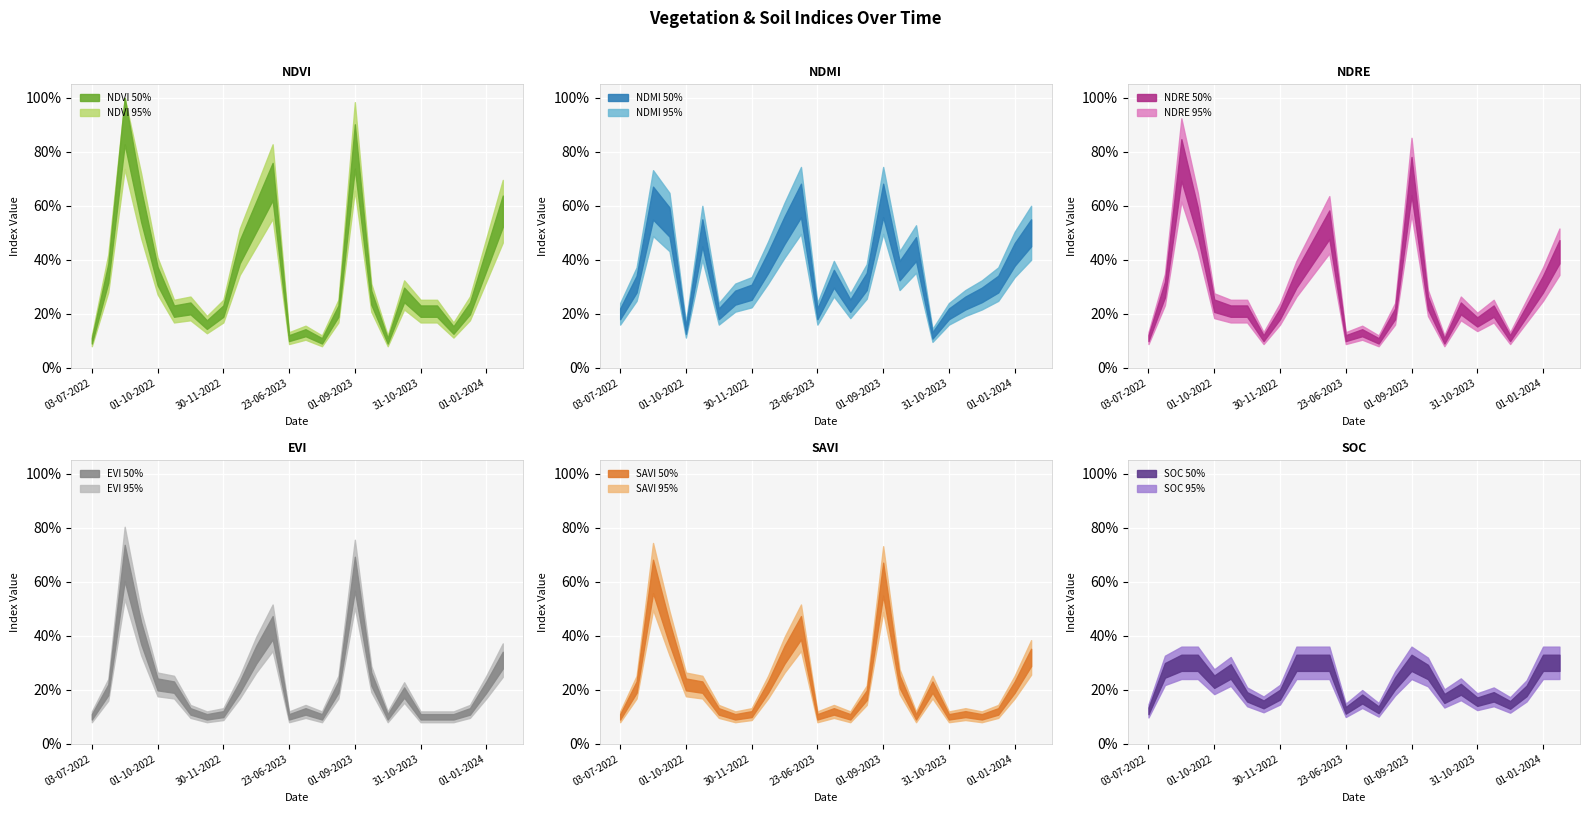

Rank the series by their maximum value, from lowest to highest.

soc, ndmi, savi, evi, ndre, ndvi